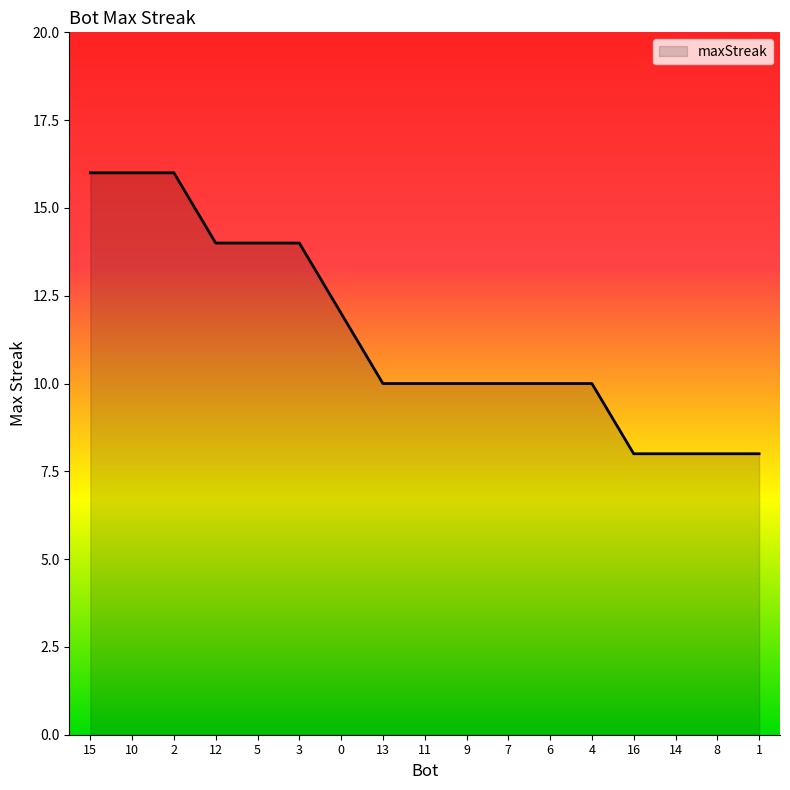

What is the smallest value displayed?

8